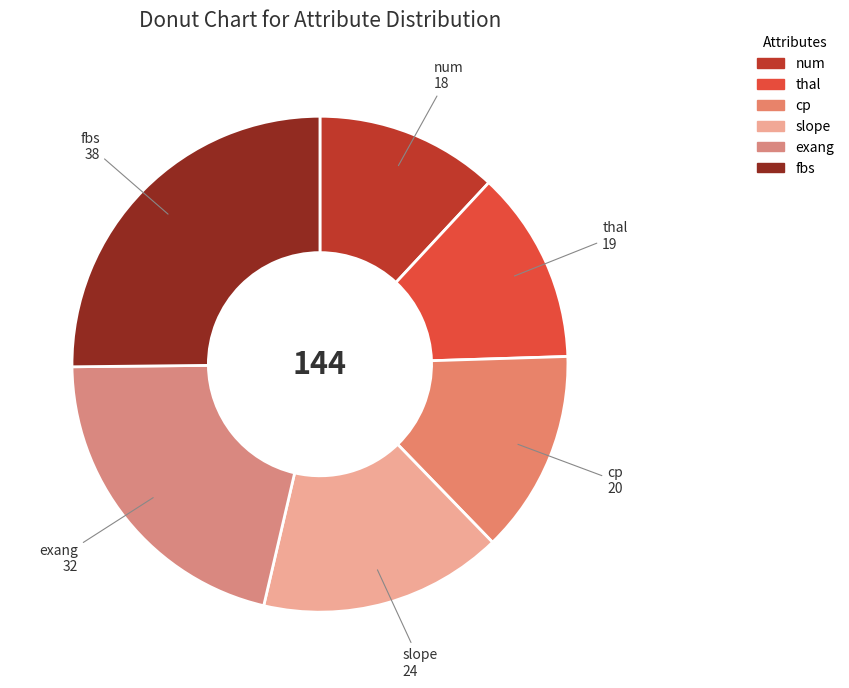

How many slices are in this pie chart?

6